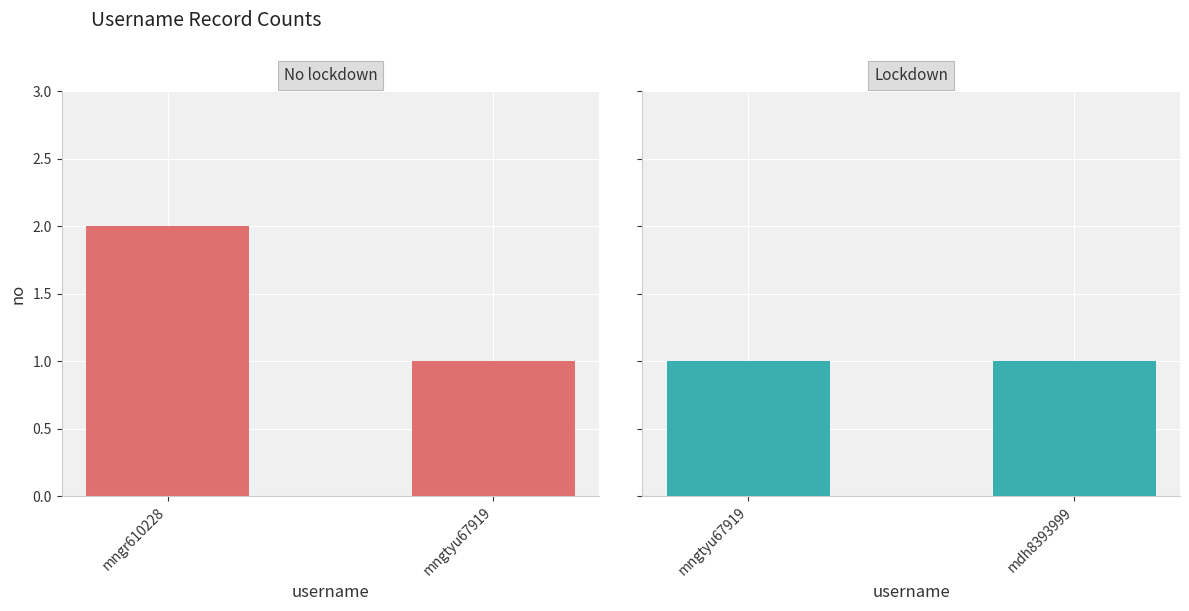

What is the sum of the mngtyu67919 / mdh8393999 values at mdh8393999 and mngtyu67919?

2